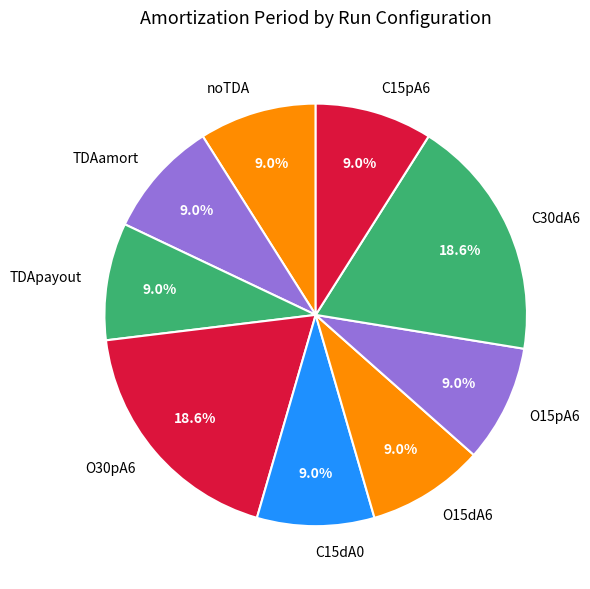

What portion of the pie excludes C15dA0?

91.0%